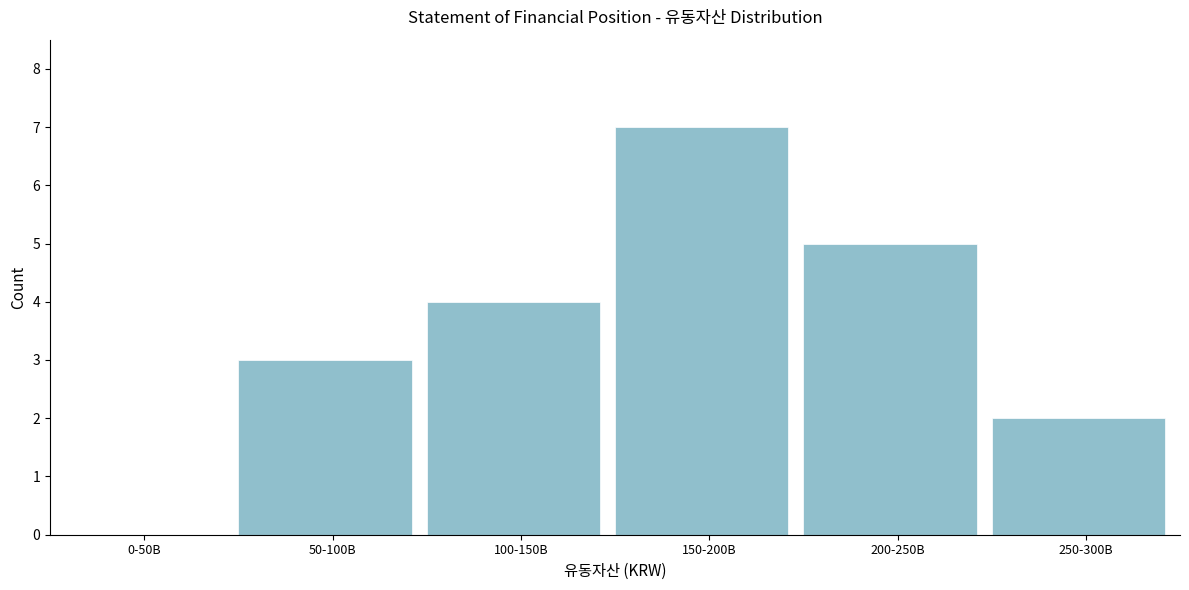

Reading left to right, what are all the values shown in this chart?

0-50B=0	50-100B=3	100-150B=4	150-200B=7	200-250B=5	250-300B=2